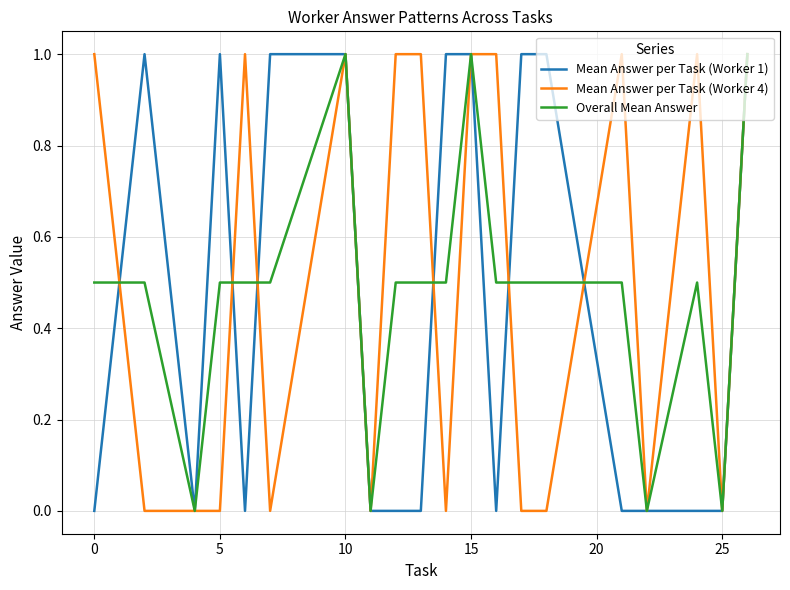

What is the highest value of the Overall Mean Answer series?

1.0